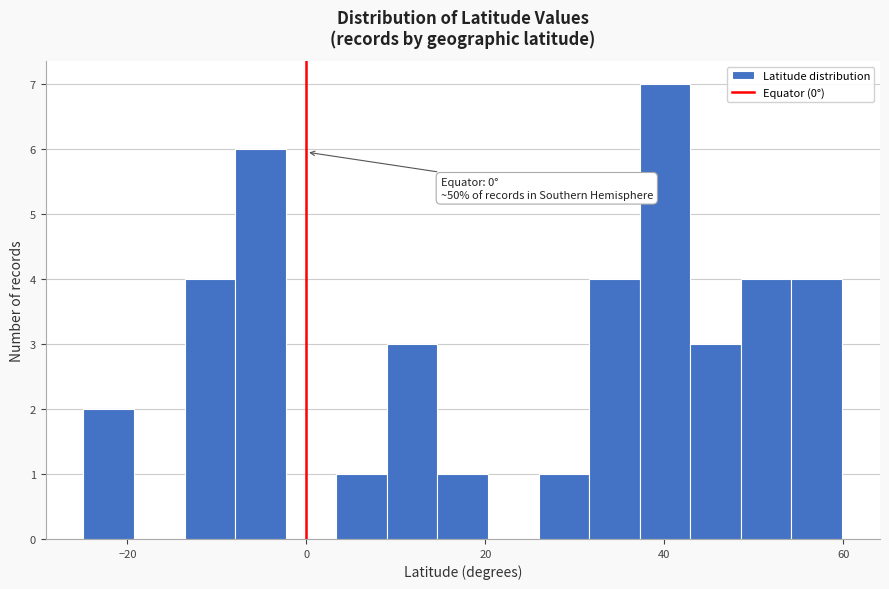

Around what value on the x-axis is the tallest bar? Give the approximate position of its centre, as read against the axis.

40